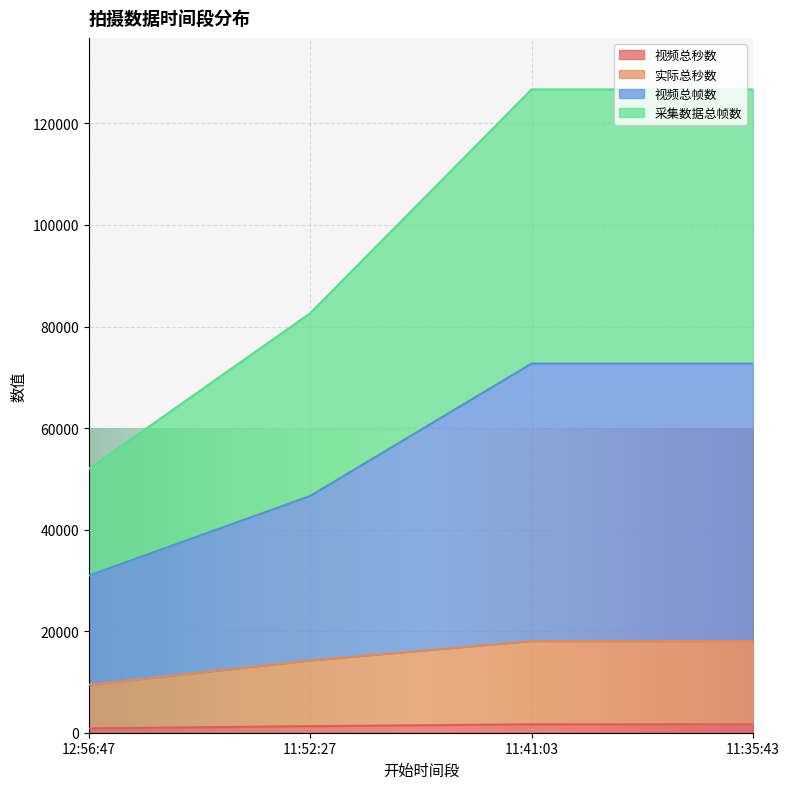

What is the sum of the 实际总秒数 values at 11:35:43 and 12:56:47?

27521.4